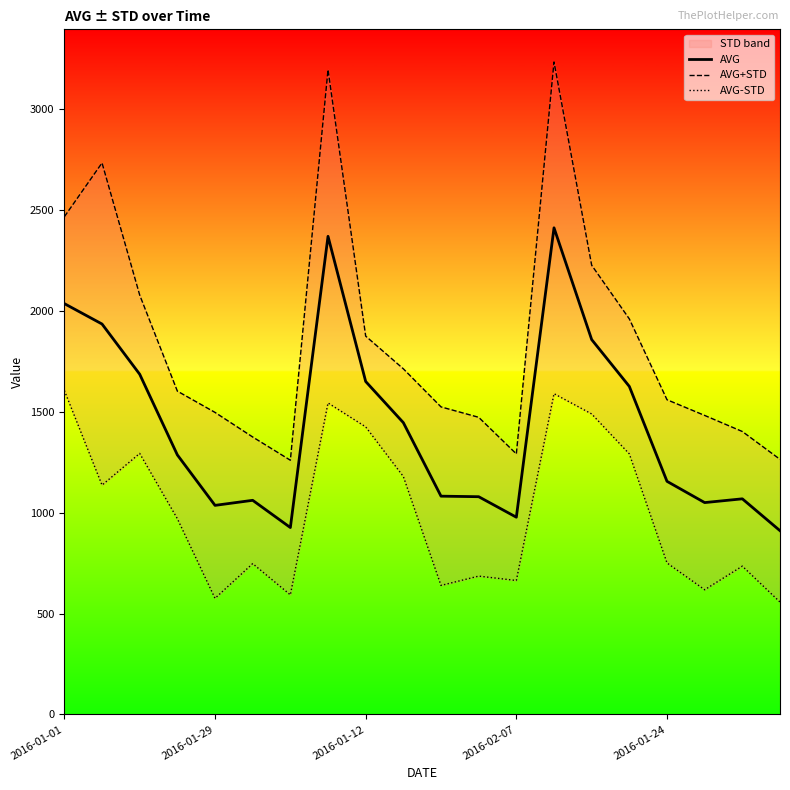

Which series has the largest total across all categories?

AVG+STD